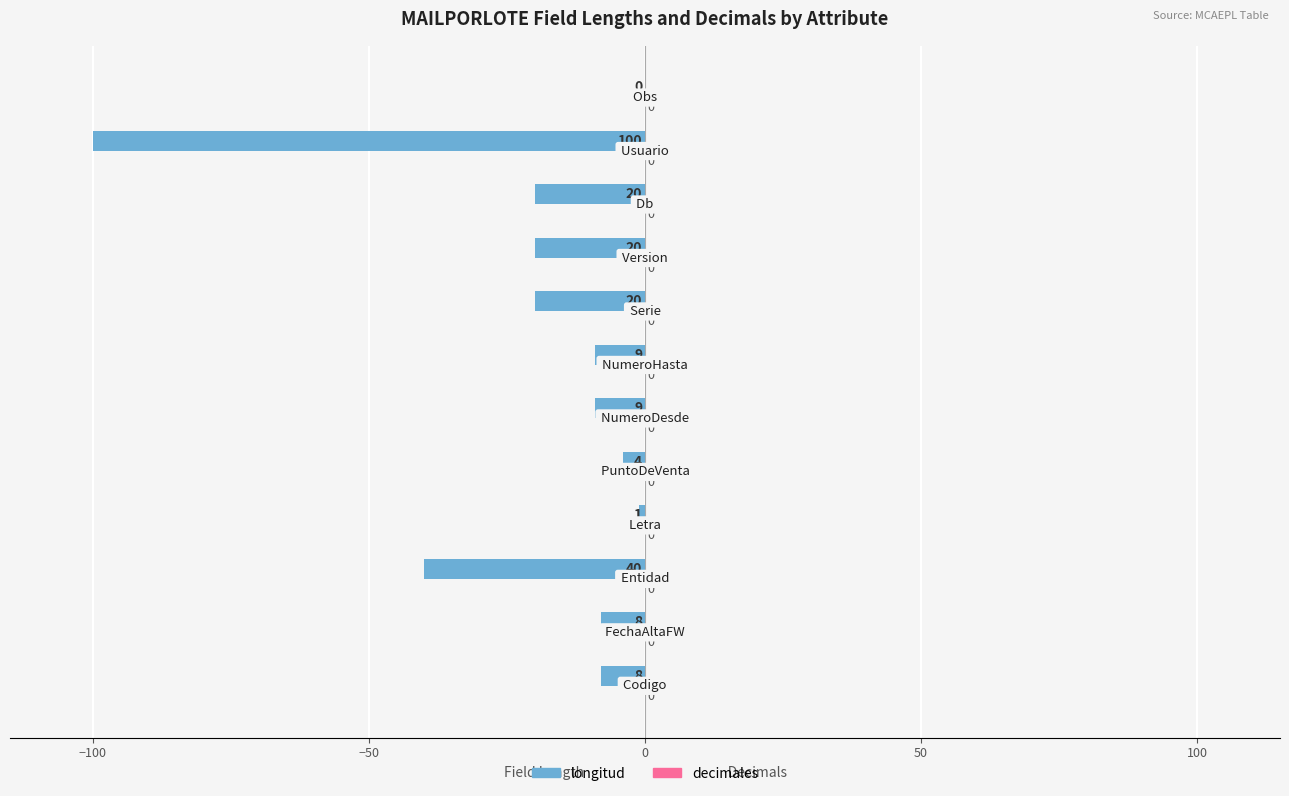

What is the sum of all values?

-239